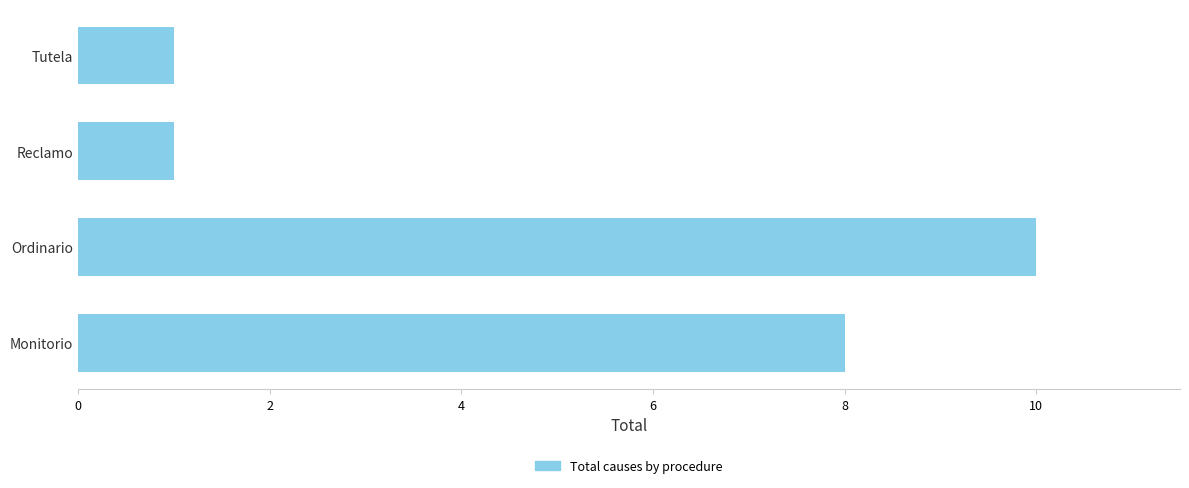

What is the greatest value displayed?

10